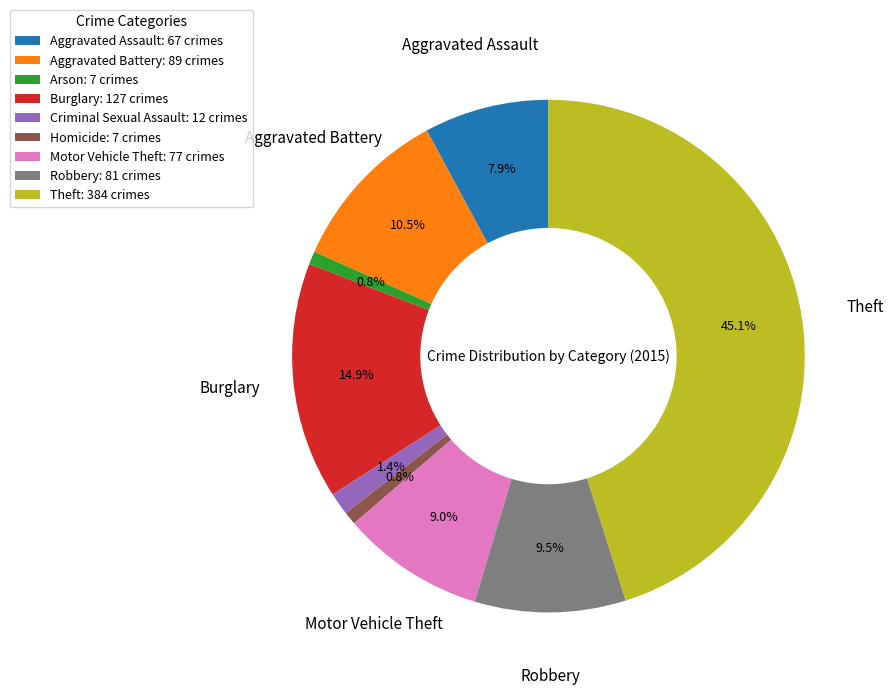

Does any single category account for the majority?

No